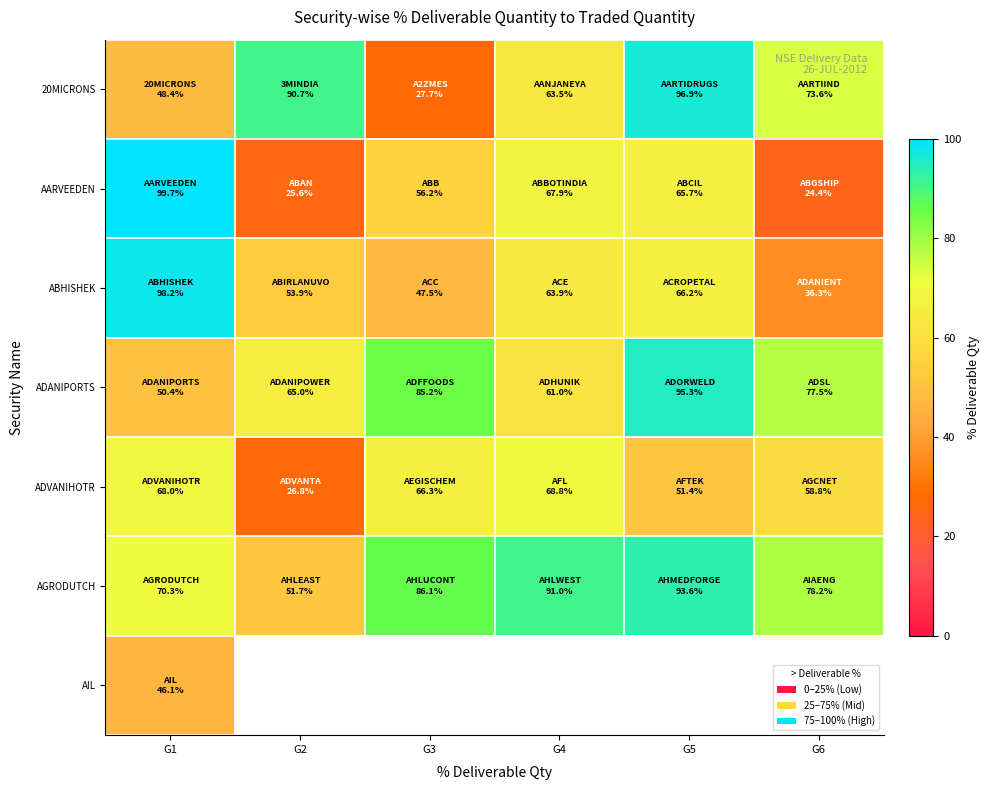

At which label is AIL closest to 46?

G1